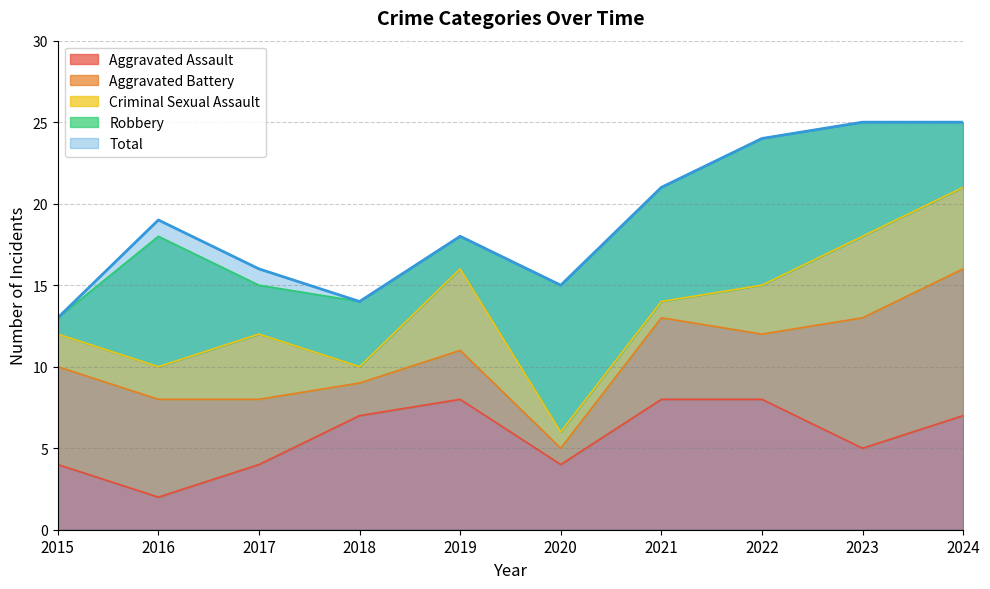

What is the difference between the maximum and second lowest values in the Total series?

11